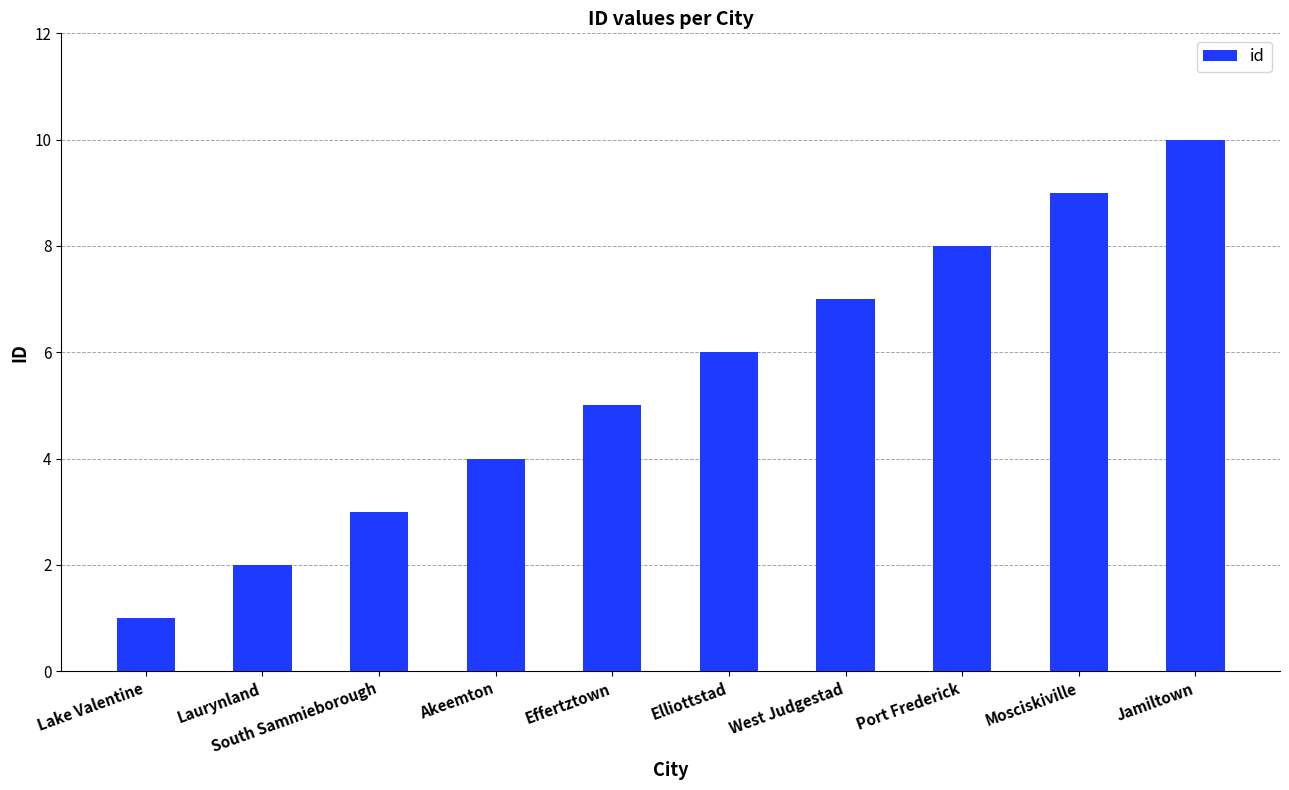

Which label corresponds to the smallest value in the chart?

Lake Valentine